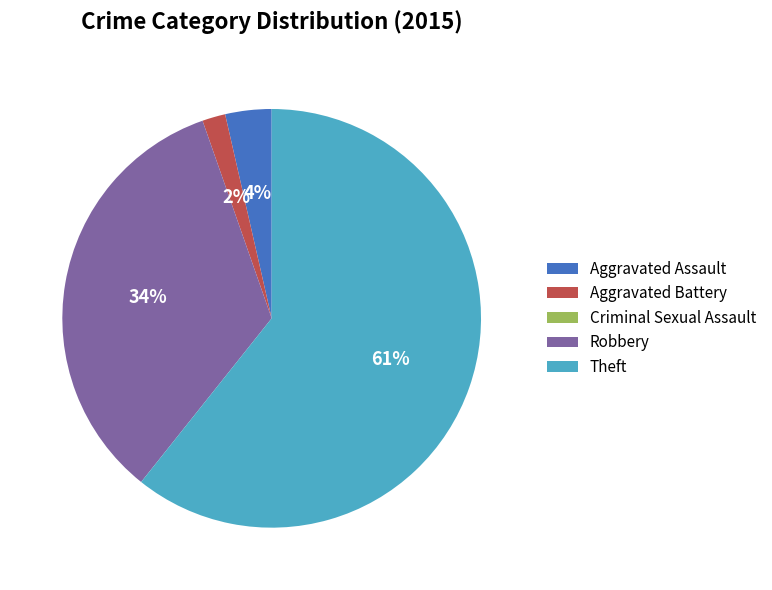

True or false: Aggravated Battery accounts for 15% of the total.

False